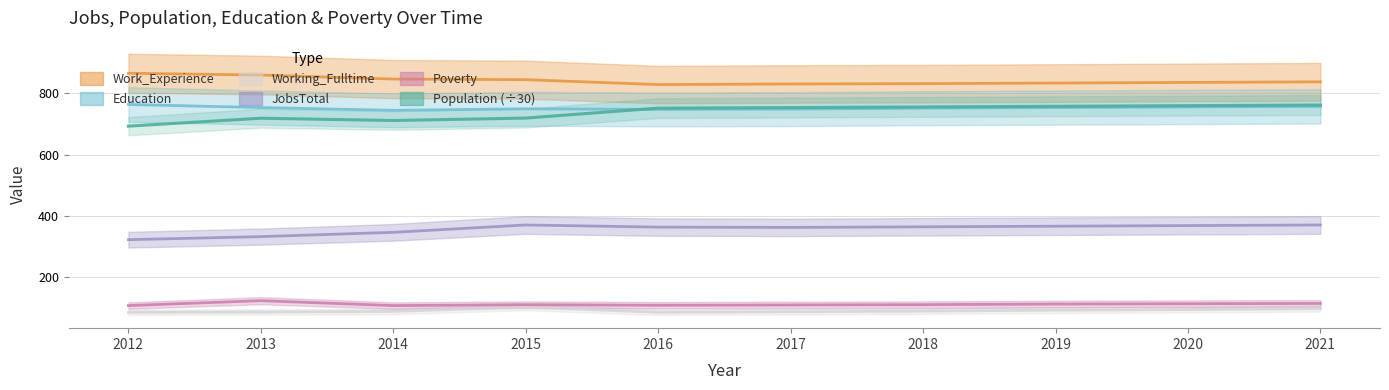

True or false: Working_Fulltime and Poverty cross at least once.

False